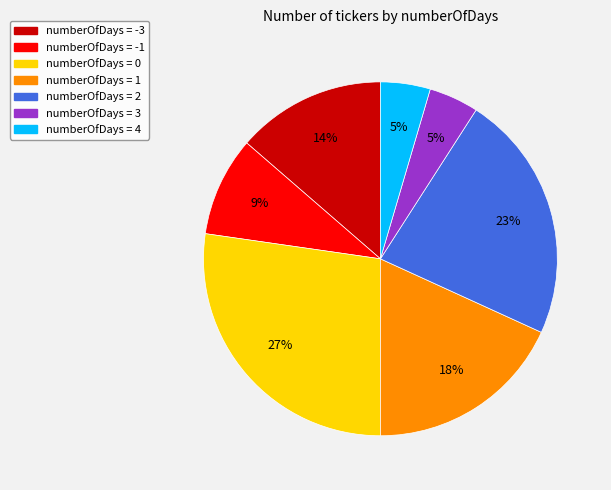

Approximately how many times larger is the value at numberOfDays = 4 compared to numberOfDays = 3?

1.0